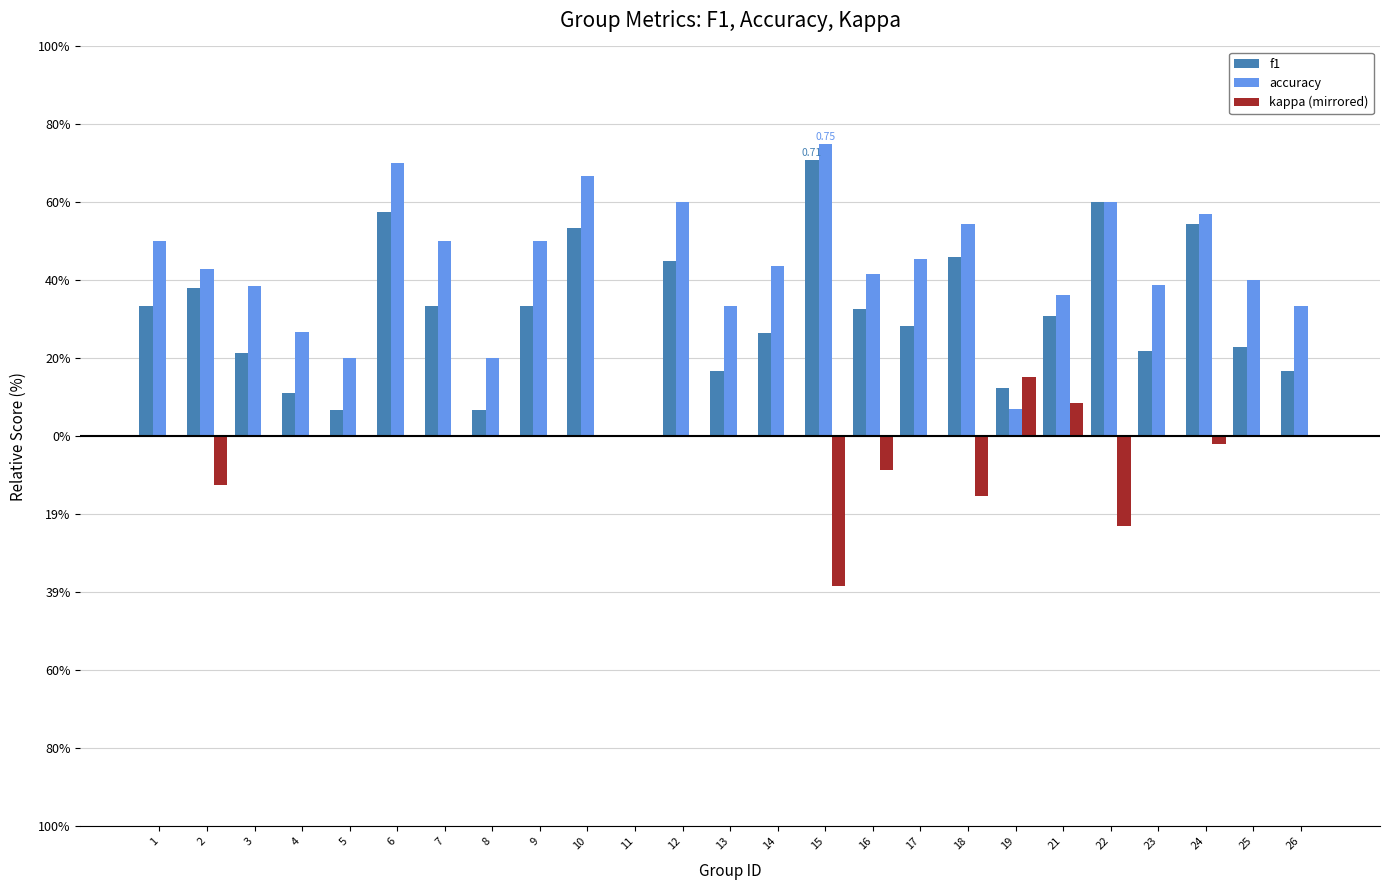

What is the sum of the accuracy values at 4 and 8?

0.5